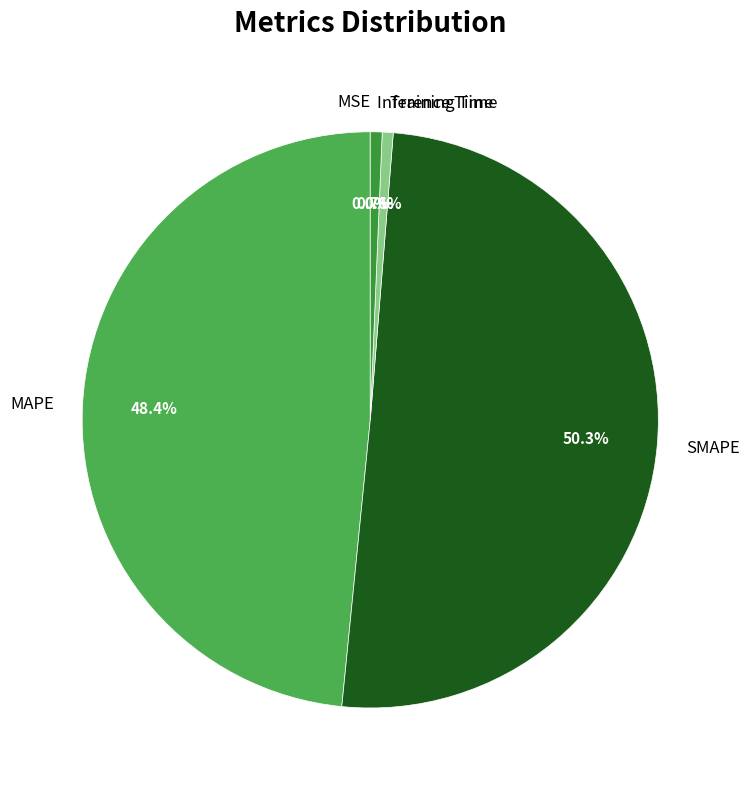

What is the largest slice in the pie chart?

SMAPE